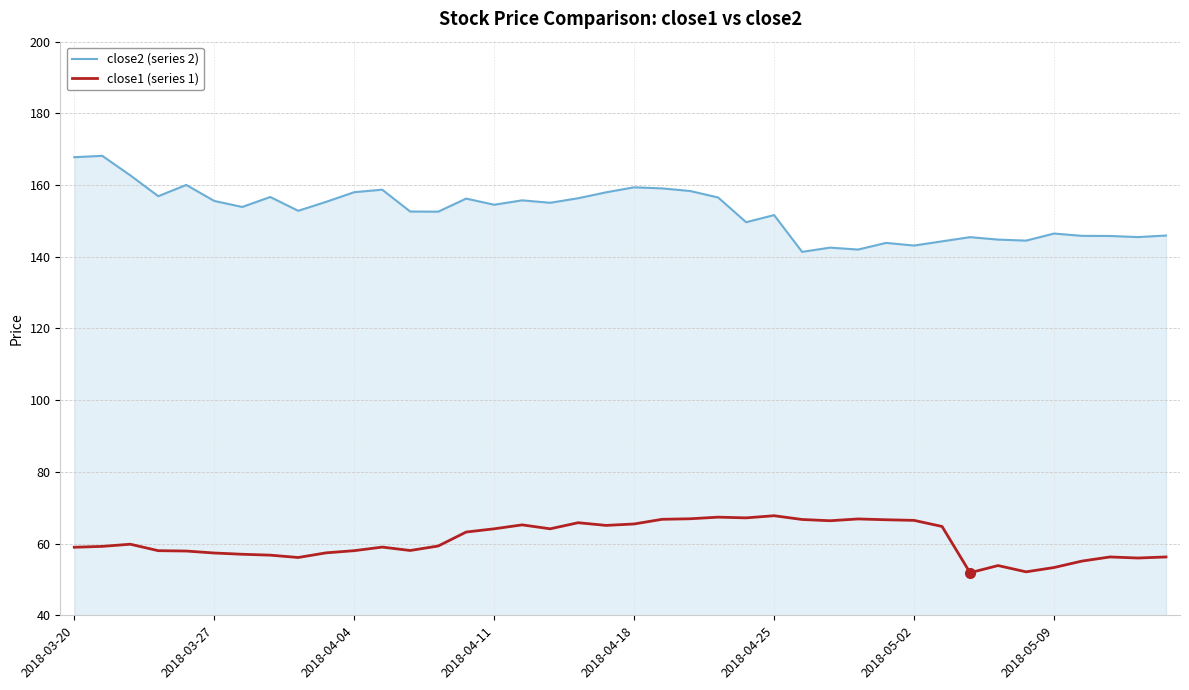

What are all the series names shown in the legend?

close2 (series 2), close1 (series 1)